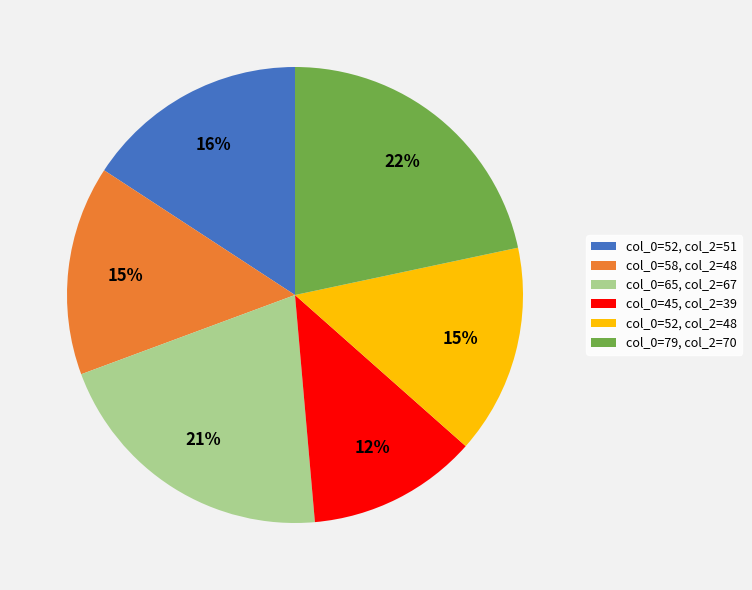

Is it true that col_0=52, col_2=48 is 15% of the pie?

True